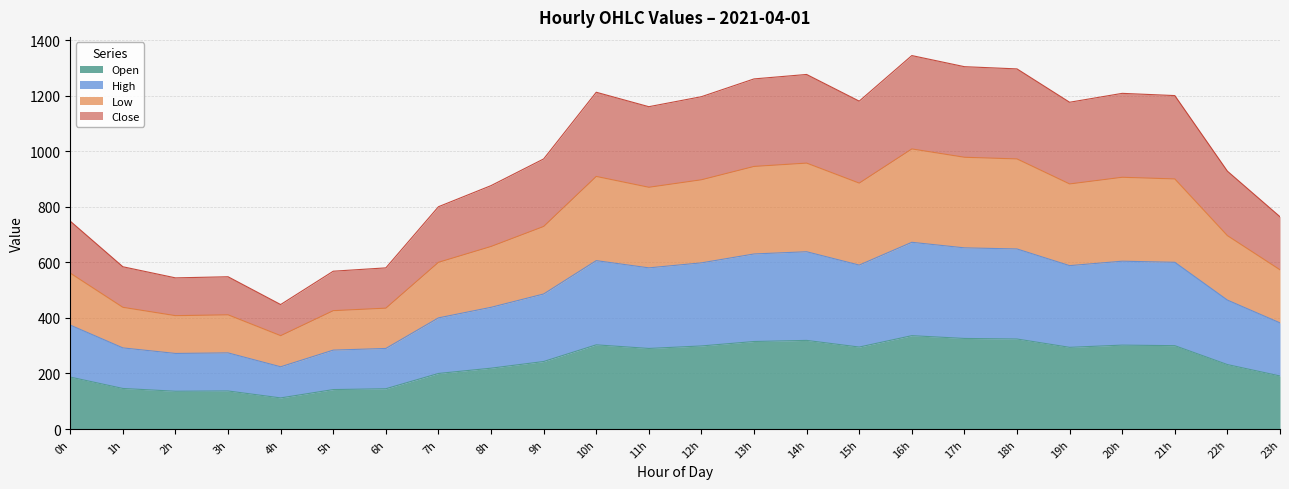

True or false: High and Open intersect in this chart.

False